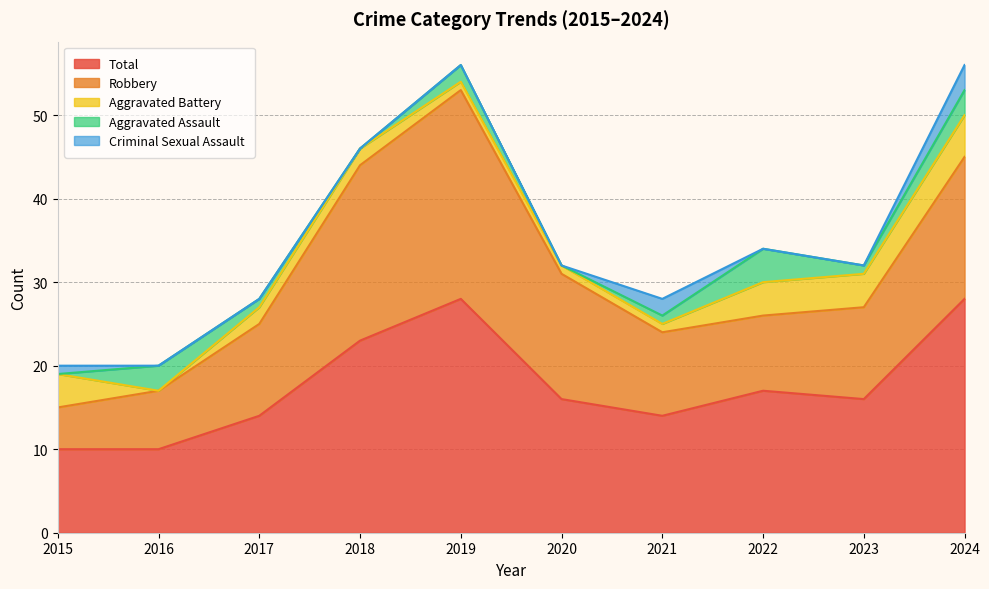

Rank the series at 2015 from lowest to highest value.

Aggravated Assault, Criminal Sexual Assault, Aggravated Battery, Robbery, Total